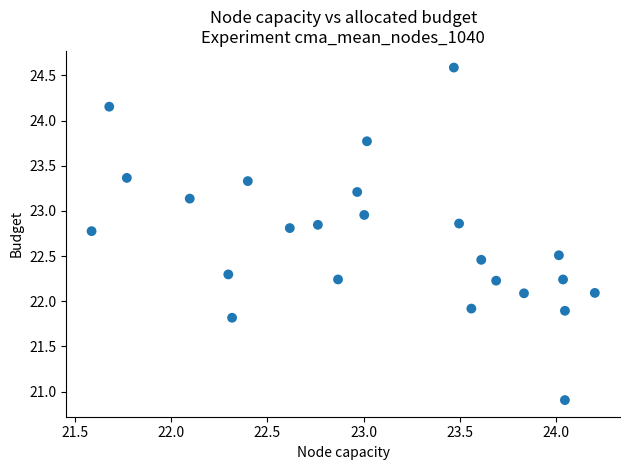

What is the range of X values (max minus min)?

2.6